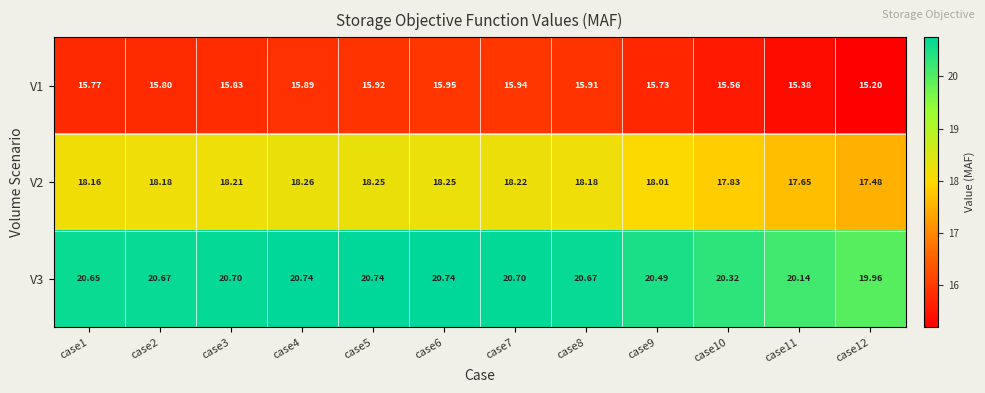

At which category is the sum across all series the highest?

case6